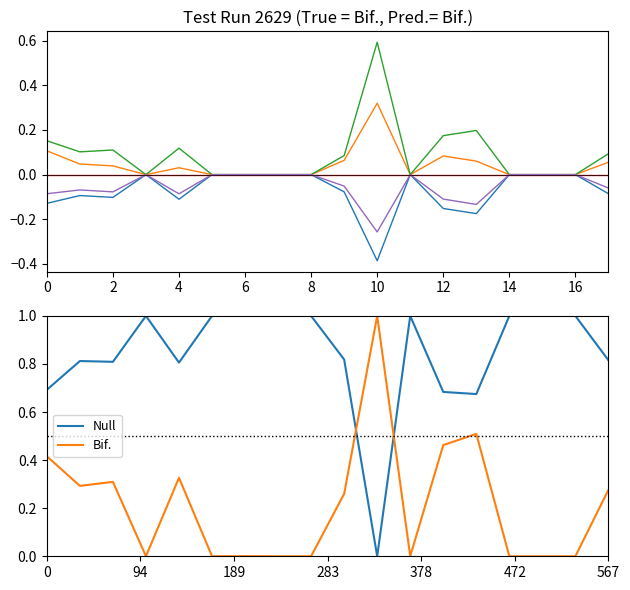

True or false: Bif. and Null cross at least once.

True